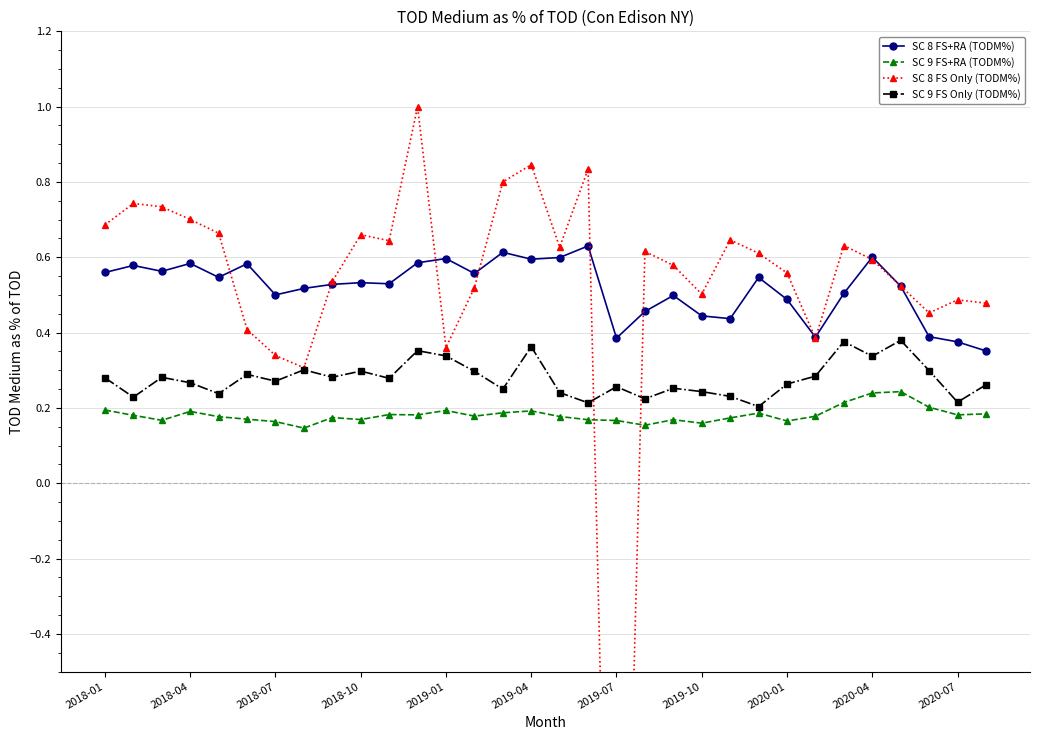

Reading left to right, extract all data points from this chart.

SC 8 FS+RA (TODM%): 0.6	0.6	0.6	0.6	0.5	0.6	0.5	0.5	0.5	0.5	0.5	0.6	0.6	0.6	0.6	0.6	0.6	0.6	0.4	0.5	0.5	0.4	0.4	0.5	0.5	0.4	0.5	0.6	0.5	0.4	0.4	0.4
SC 9 FS+RA (TODM%): 0.2	0.2	0.2	0.2	0.2	0.2	0.2	0.1	0.2	0.2	0.2	0.2	0.2	0.2	0.2	0.2	0.2	0.2	0.2	0.2	0.2	0.2	0.2	0.2	0.2	0.2	0.2	0.2	0.2	0.2	0.2	0.2
SC 8 FS Only (TODM%): 0.7	0.7	0.7	0.7	0.7	0.4	0.3	0.3	0.5	0.7	0.6	1.0	0.4	0.5	0.8	0.8	0.6	0.8	-2.3	0.6	0.6	0.5	0.6	0.6	0.6	0.4	0.6	0.6	0.5	0.5	0.5	0.5
SC 9 FS Only (TODM%): 0.3	0.2	0.3	0.3	0.2	0.3	0.3	0.3	0.3	0.3	0.3	0.4	0.3	0.3	0.3	0.4	0.2	0.2	0.3	0.2	0.3	0.2	0.2	0.2	0.3	0.3	0.4	0.3	0.4	0.3	0.2	0.3